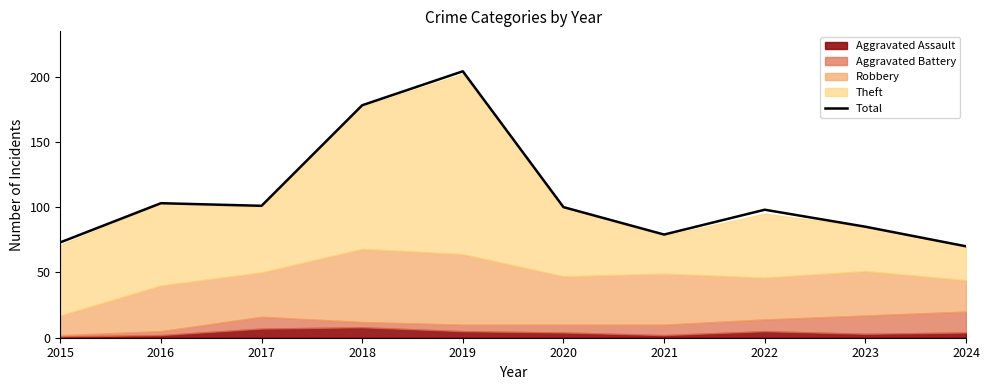

How many points are higher than both their immediate neighbors (excluding endpoints)?

3